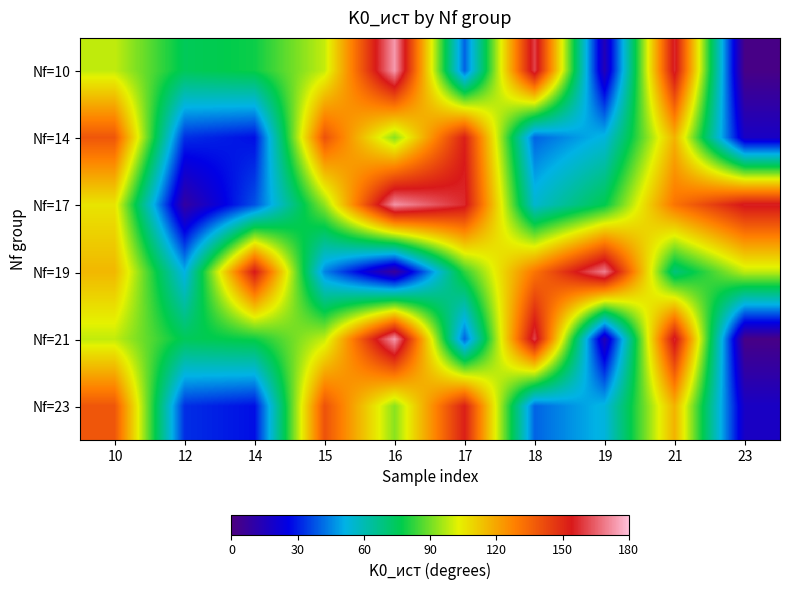

At 12, list the series in order from smallest to largest.

Nf=17, Nf=14, Nf=23, Nf=19, Nf=10, Nf=21